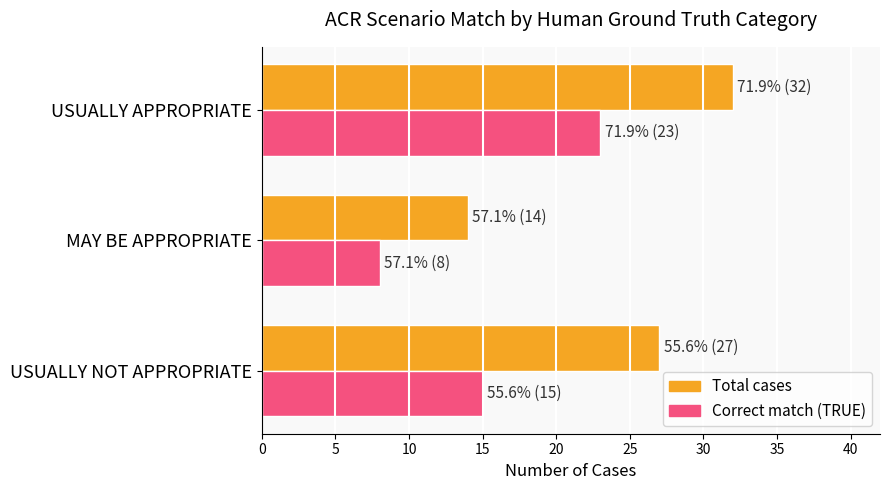

What is the approximate value of Correct match (TRUE) at USUALLY NOT APPROPRIATE, to the nearest 10?

20